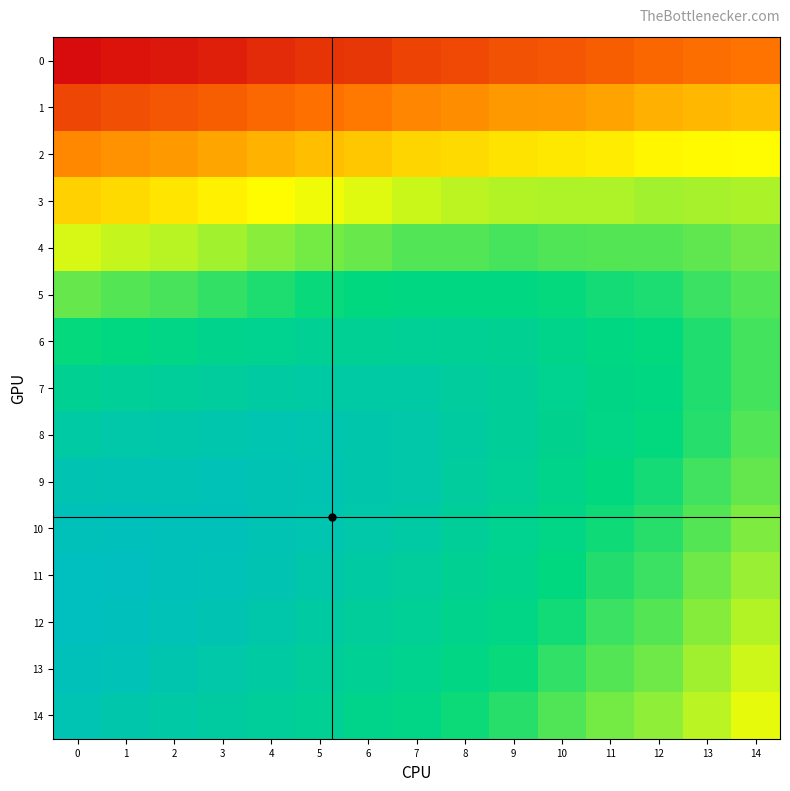

How many distinct data groups are displayed?

15